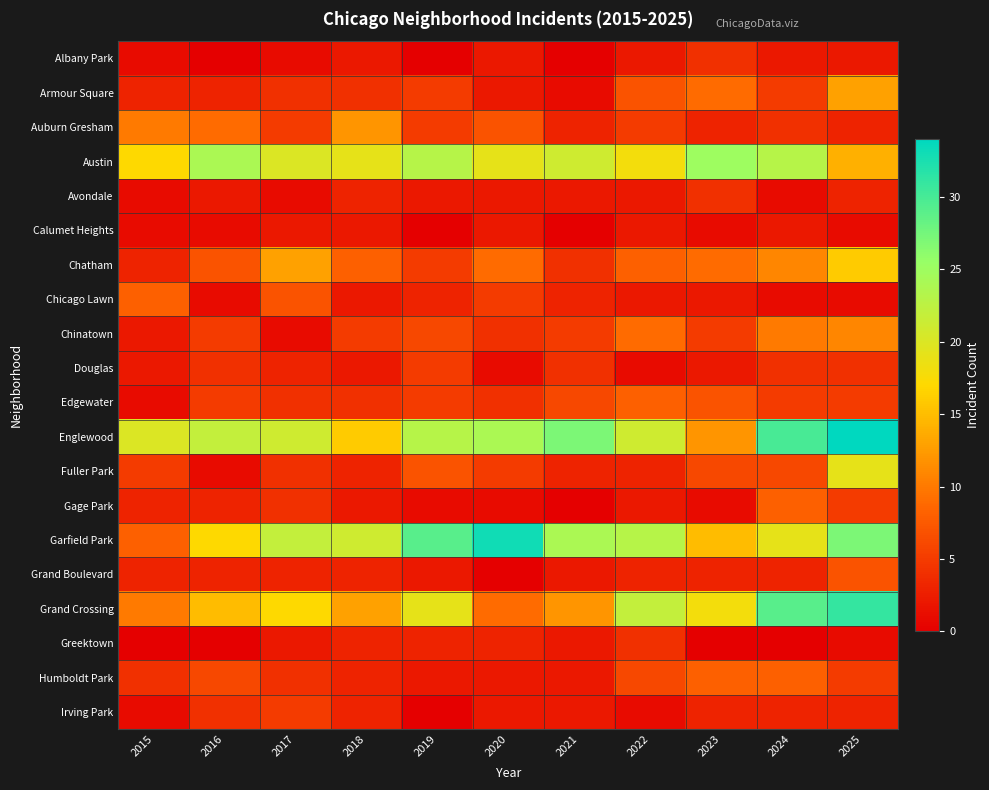

Which series has the largest range (max minus min)?

Garfield Park